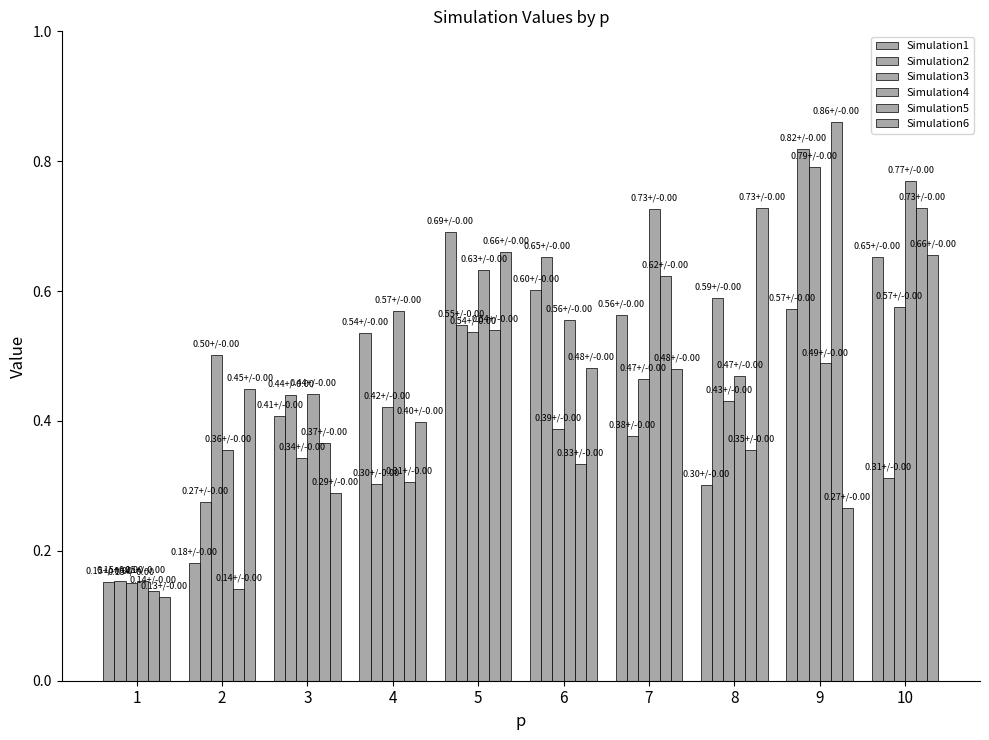

The Simulation4 series shows 0.4 at 3. True or false?

True